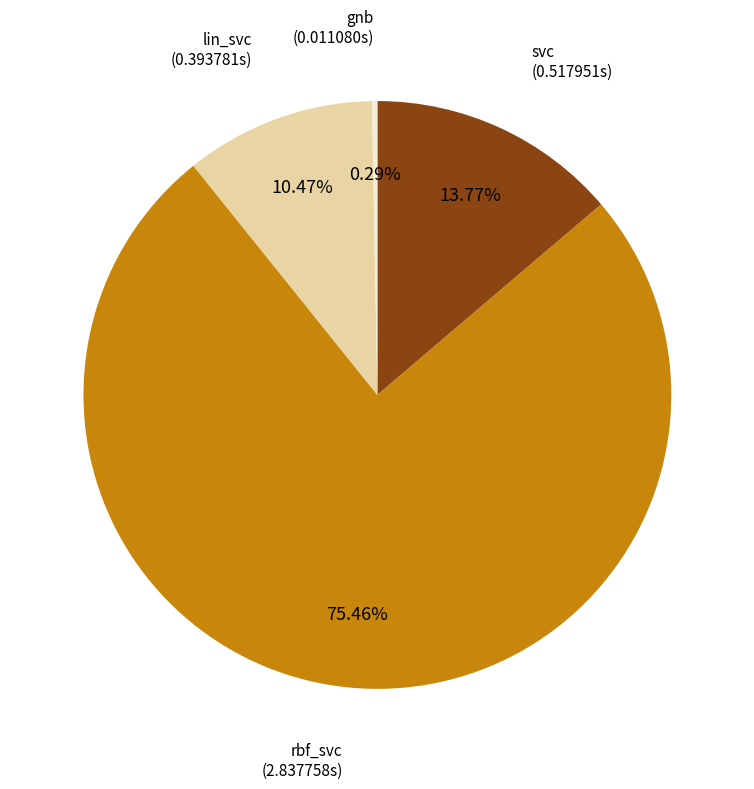

Does any single category account for the majority?

Yes